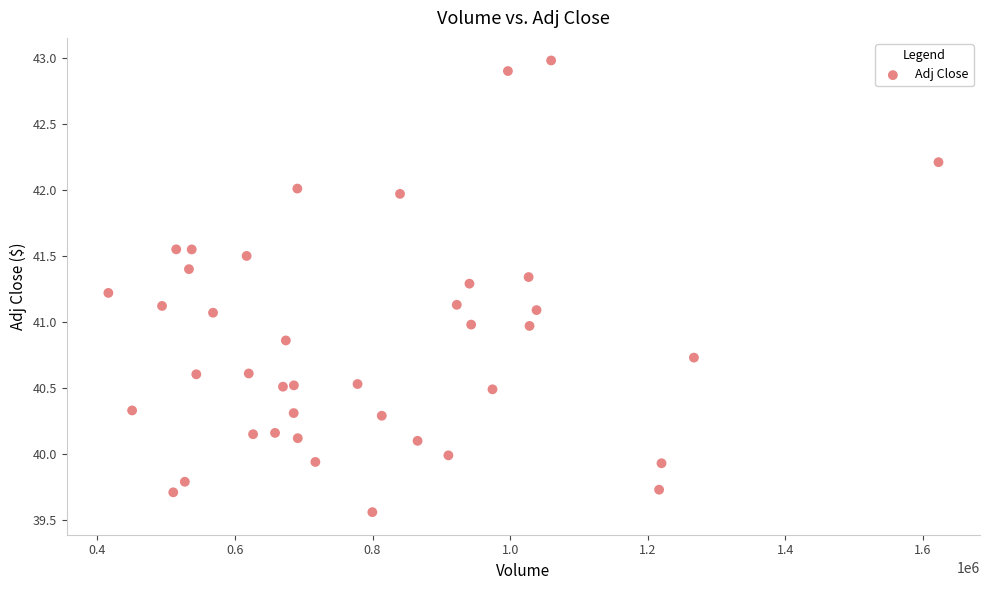

What is the range of Y values (max minus min)?

3.4